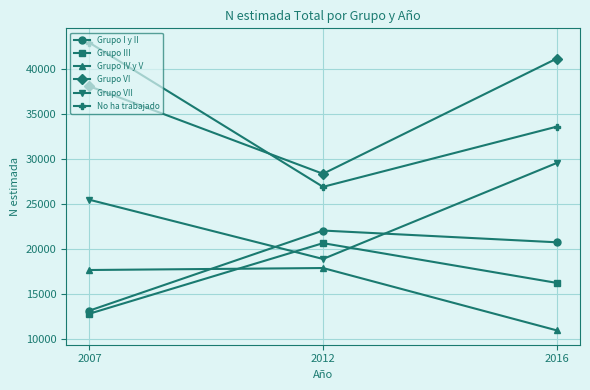

Which series has the largest range (max minus min)?

No ha trabajado